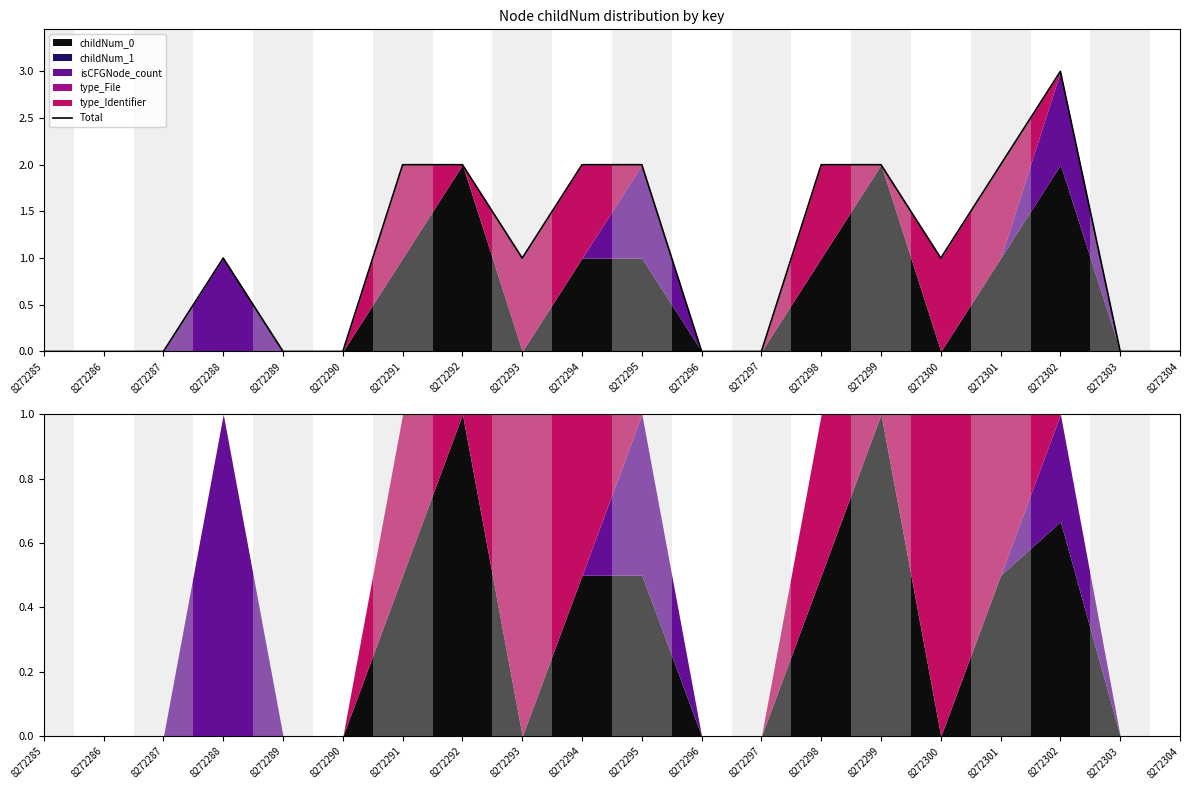

True or false: there are more than 1 points higher than both neighbors.

True